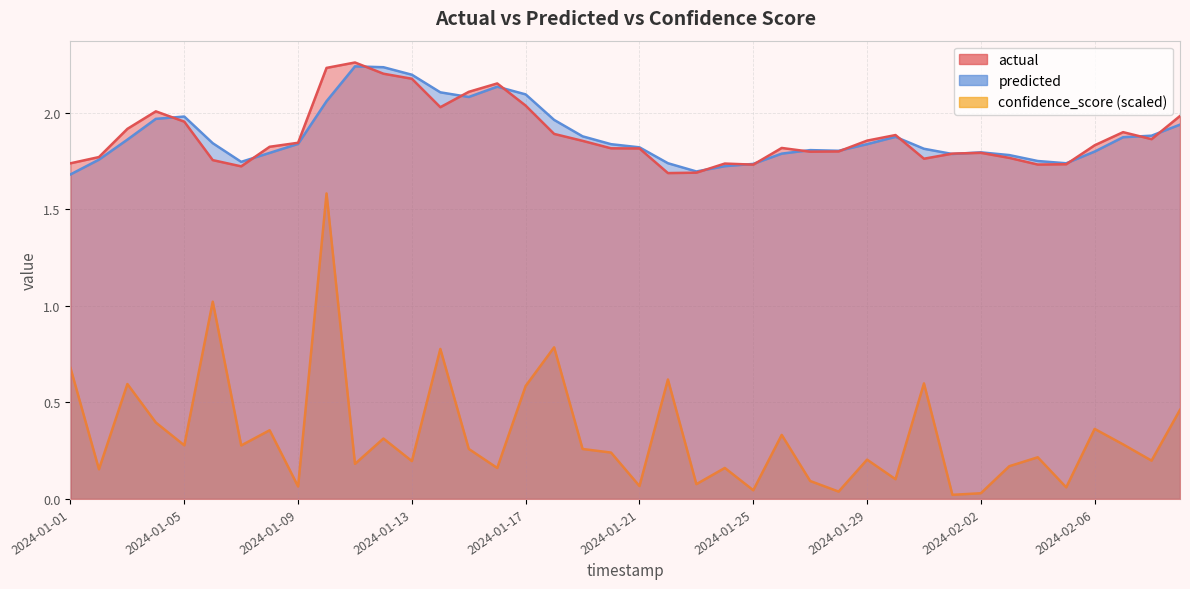

What position from the left is 2024-01-24?

24